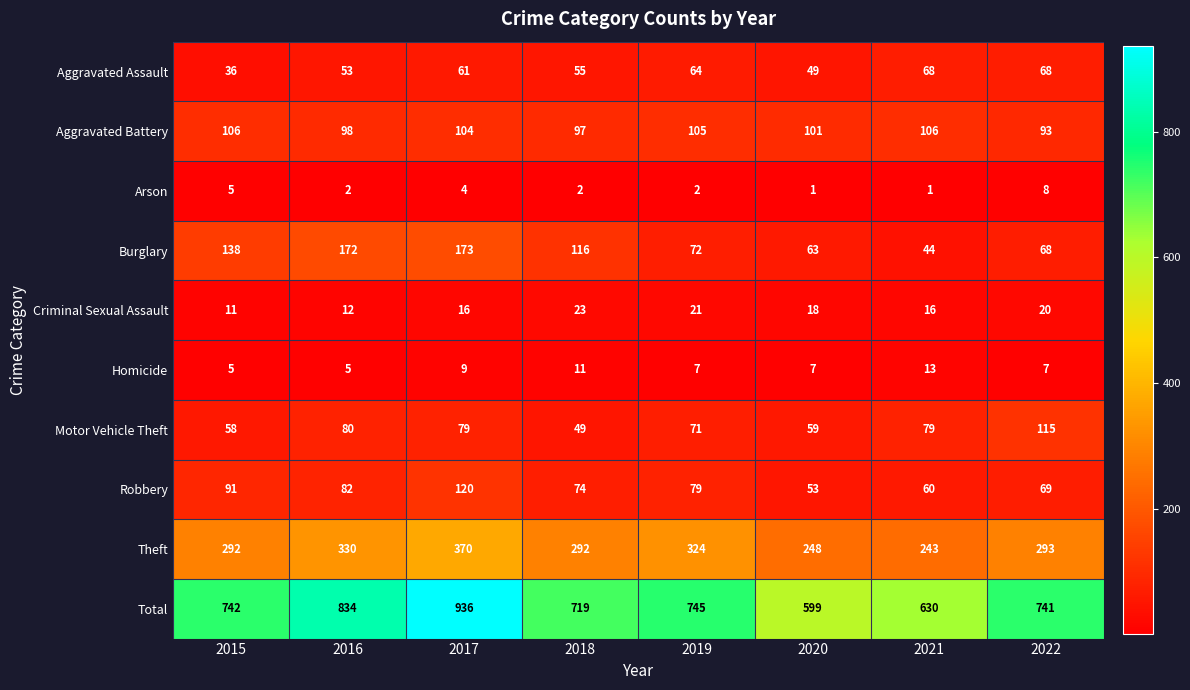

Which series has the largest range (max minus min)?

Total